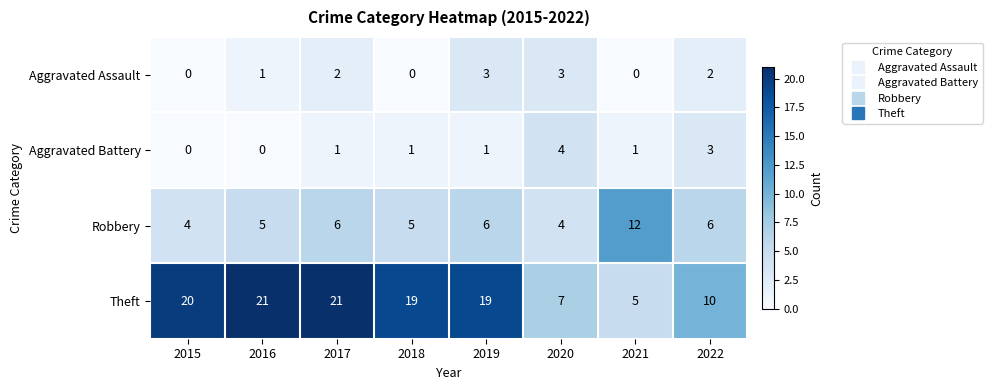

What is the total value across all series at 2015?

24